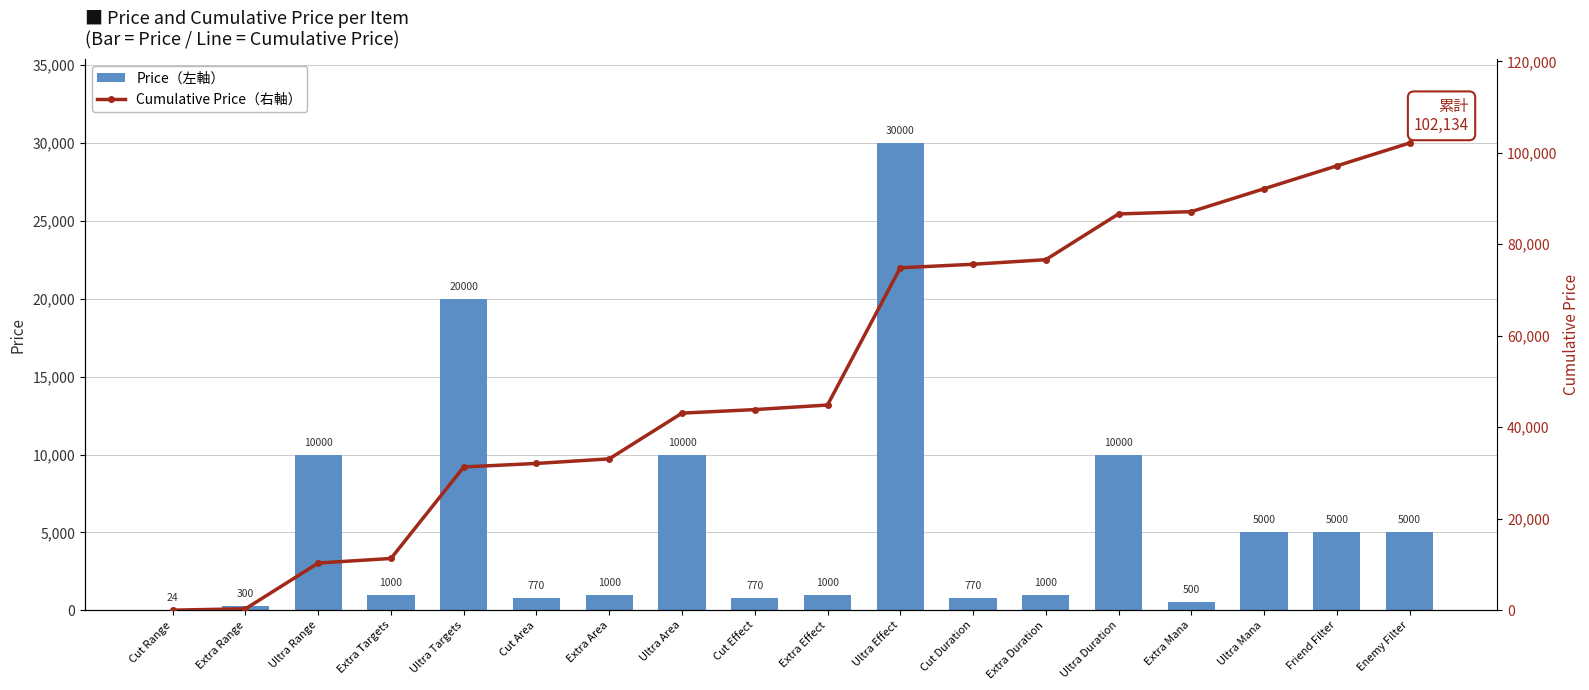

Count the number of categories in the chart.

18